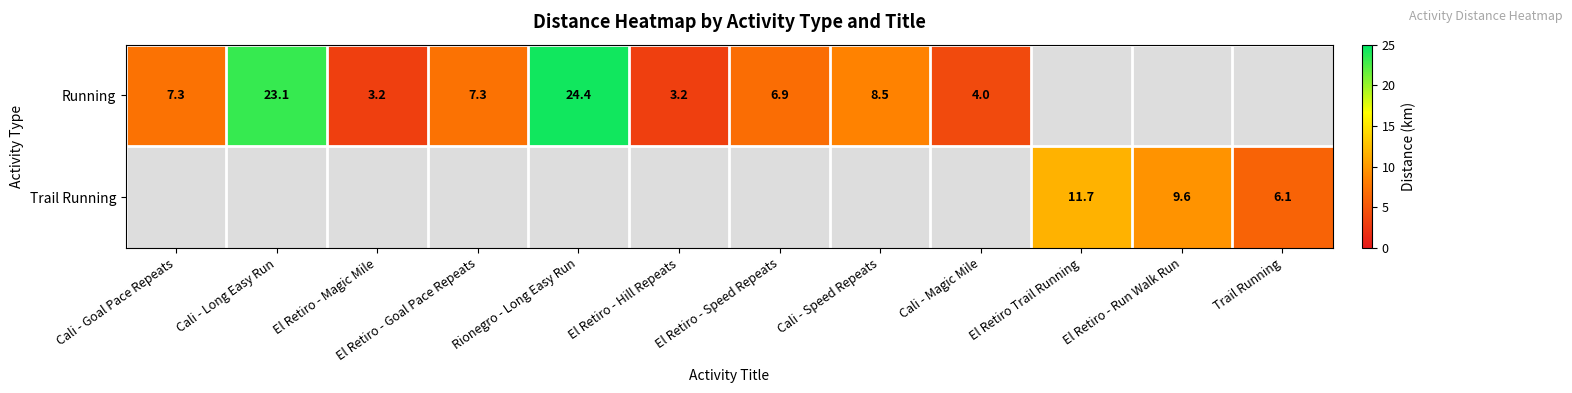

What is the approximate value of Trail Running at Trail Running?

6.1